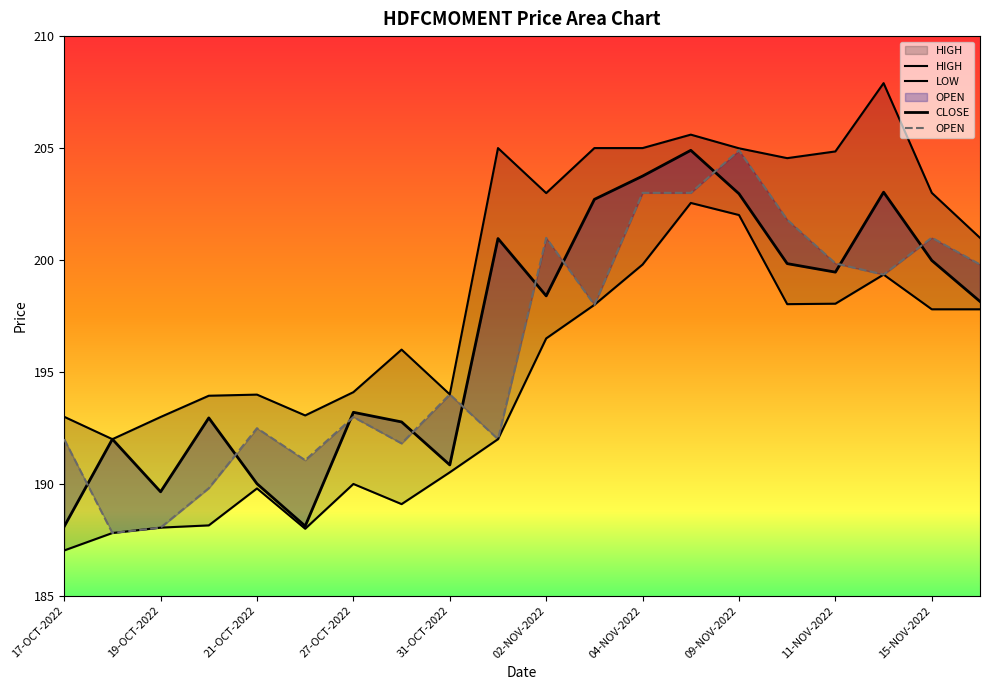

What is the minimum value shown in the chart?

187.0